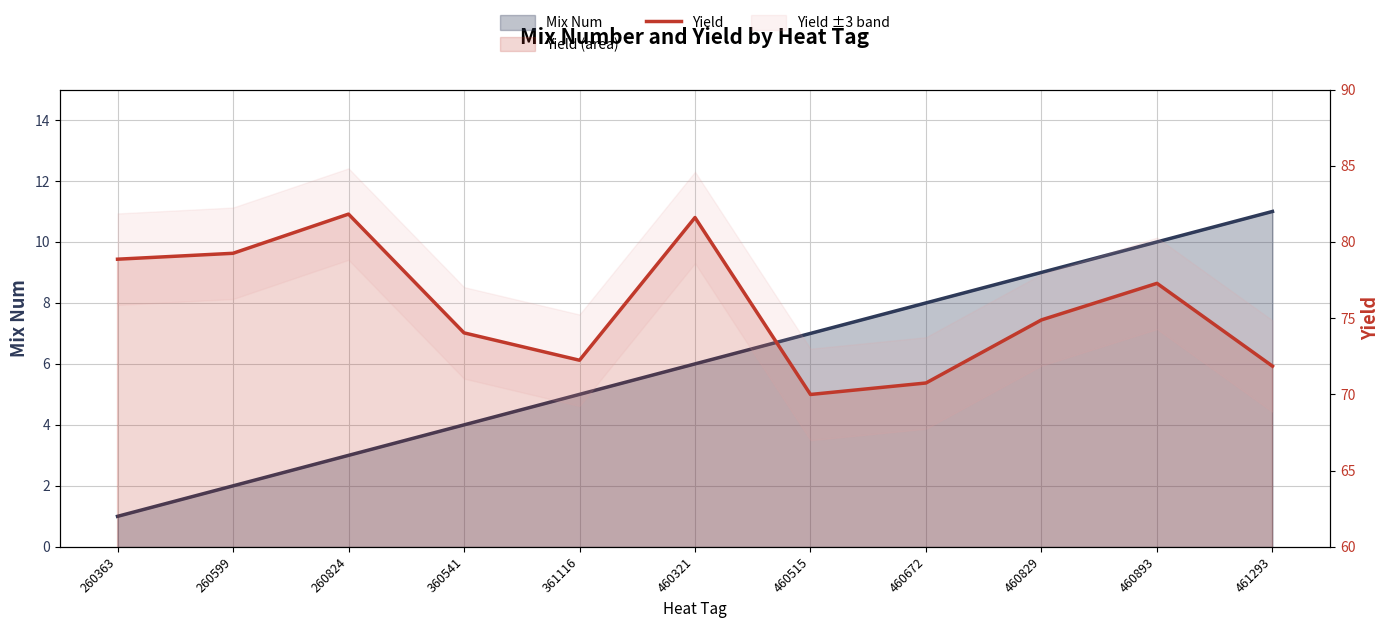

Reading left to right, list all the values displayed in this chart.

Mix Num: 260363=1.0	260599=2.0	260824=3.0	360541=4.0	361116=5.0	460321=6.0	460515=7.0	460672=8.0	460829=9.0	460893=10.0	461293=11.0
Yield: 260363=78.9	260599=79.3	260824=81.8	360541=74.0	361116=72.2	460321=81.6	460515=70.0	460672=70.7	460829=74.9	460893=77.3	461293=71.9